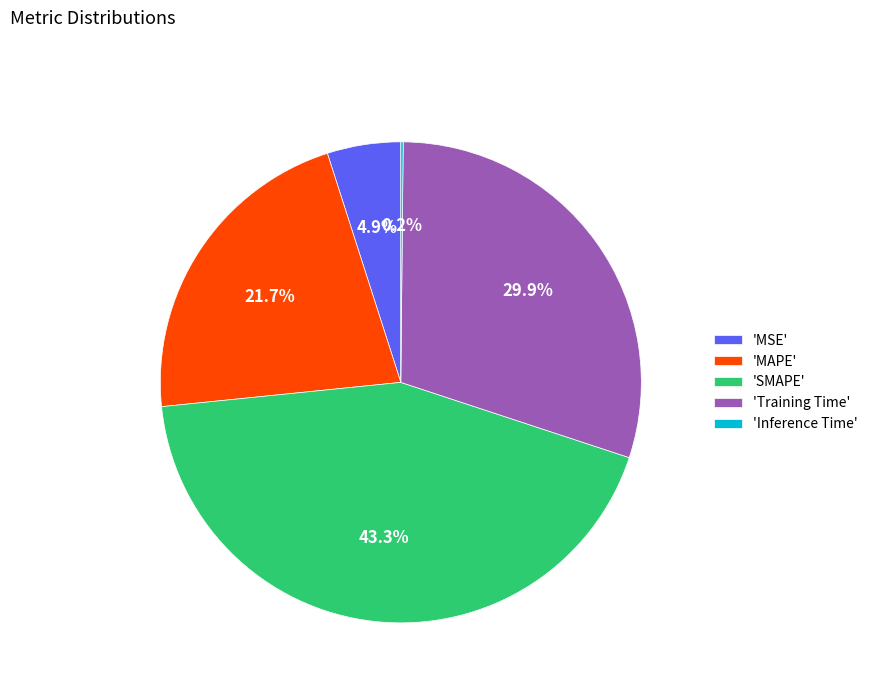

What percentage is NOT represented by 'Training Time'?

70.1%